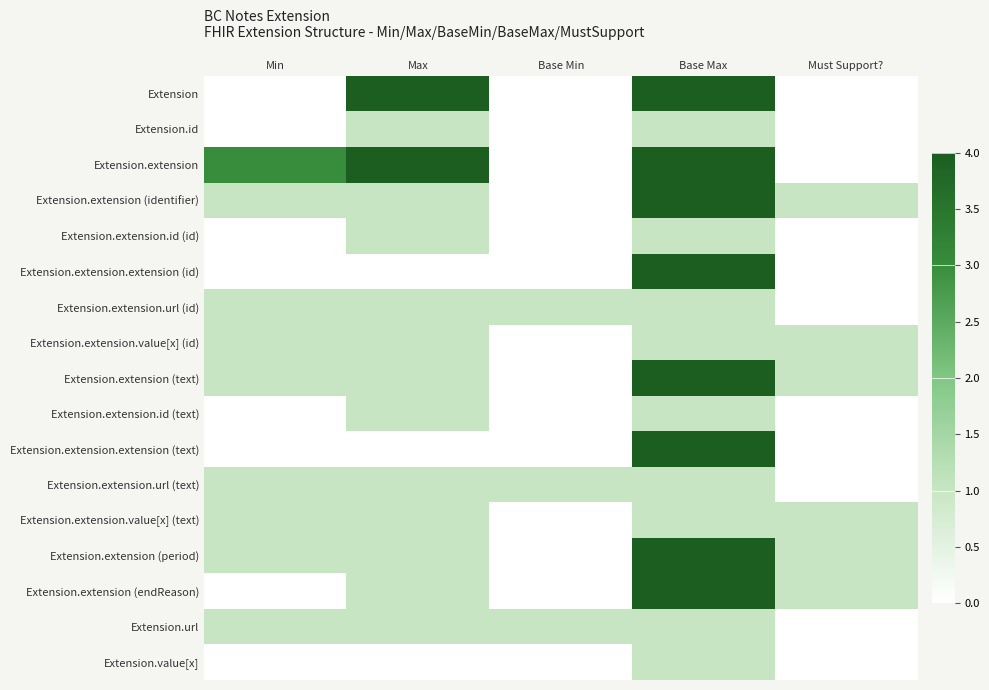

Reading left to right, list all the values displayed in this chart.

Extension: Min=0	Max=4	Base Min=0	Base Max=4	Must Support?=0
Extension.id: Min=0	Max=1	Base Min=0	Base Max=1	Must Support?=0
Extension.extension: Min=3	Max=4	Base Min=0	Base Max=4	Must Support?=0
Extension.extension (identifier): Min=1	Max=1	Base Min=0	Base Max=4	Must Support?=1
Extension.extension.id (id): Min=0	Max=1	Base Min=0	Base Max=1	Must Support?=0
Extension.extension.extension (id): Min=0	Max=0	Base Min=0	Base Max=4	Must Support?=0
Extension.extension.url (id): Min=1	Max=1	Base Min=1	Base Max=1	Must Support?=0
Extension.extension.value[x] (id): Min=1	Max=1	Base Min=0	Base Max=1	Must Support?=1
Extension.extension (text): Min=1	Max=1	Base Min=0	Base Max=4	Must Support?=1
Extension.extension.id (text): Min=0	Max=1	Base Min=0	Base Max=1	Must Support?=0
Extension.extension.extension (text): Min=0	Max=0	Base Min=0	Base Max=4	Must Support?=0
Extension.extension.url (text): Min=1	Max=1	Base Min=1	Base Max=1	Must Support?=0
Extension.extension.value[x] (text): Min=1	Max=1	Base Min=0	Base Max=1	Must Support?=1
Extension.extension (period): Min=1	Max=1	Base Min=0	Base Max=4	Must Support?=1
Extension.extension (endReason): Min=0	Max=1	Base Min=0	Base Max=4	Must Support?=1
Extension.url: Min=1	Max=1	Base Min=1	Base Max=1	Must Support?=0
Extension.value[x]: Min=0	Max=0	Base Min=0	Base Max=1	Must Support?=0